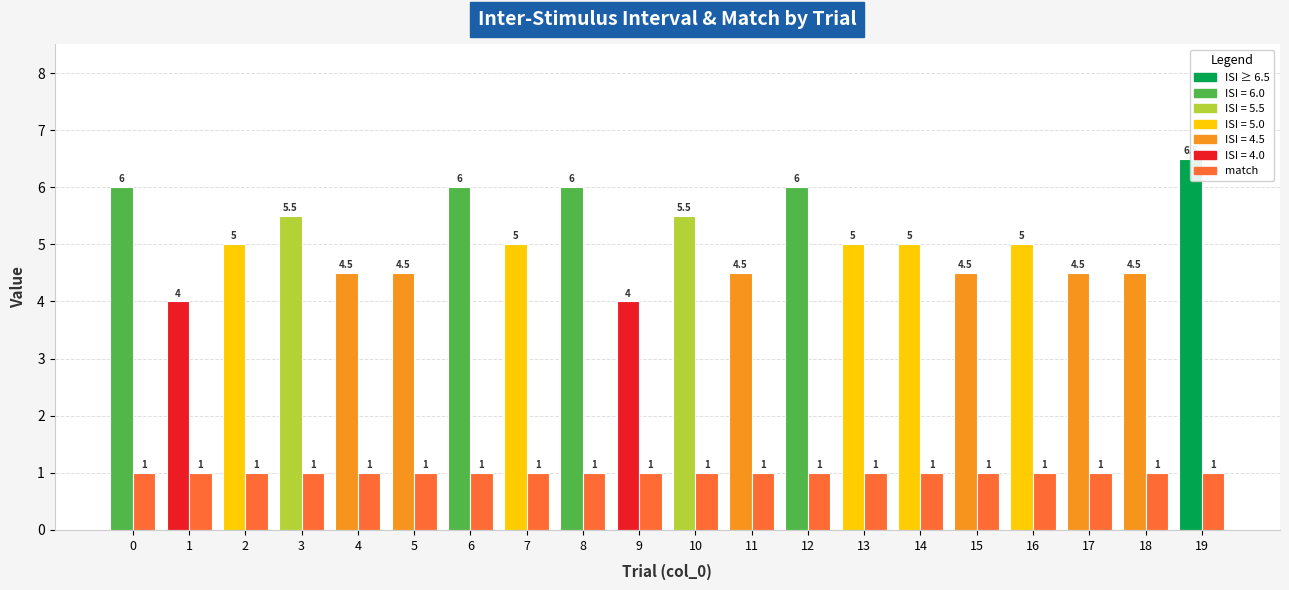

What is the sum of all inter_stim_interval values?

101.5